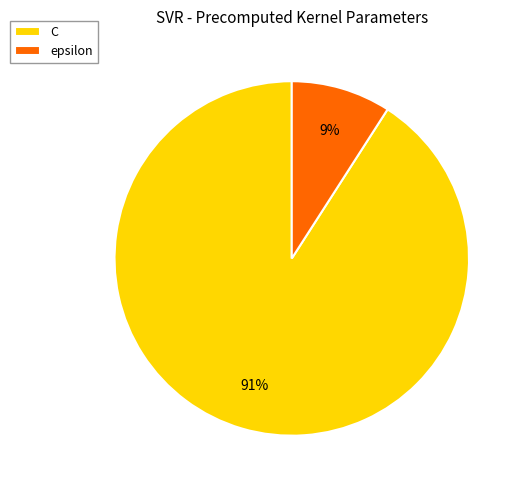

Does any single category account for the majority?

Yes